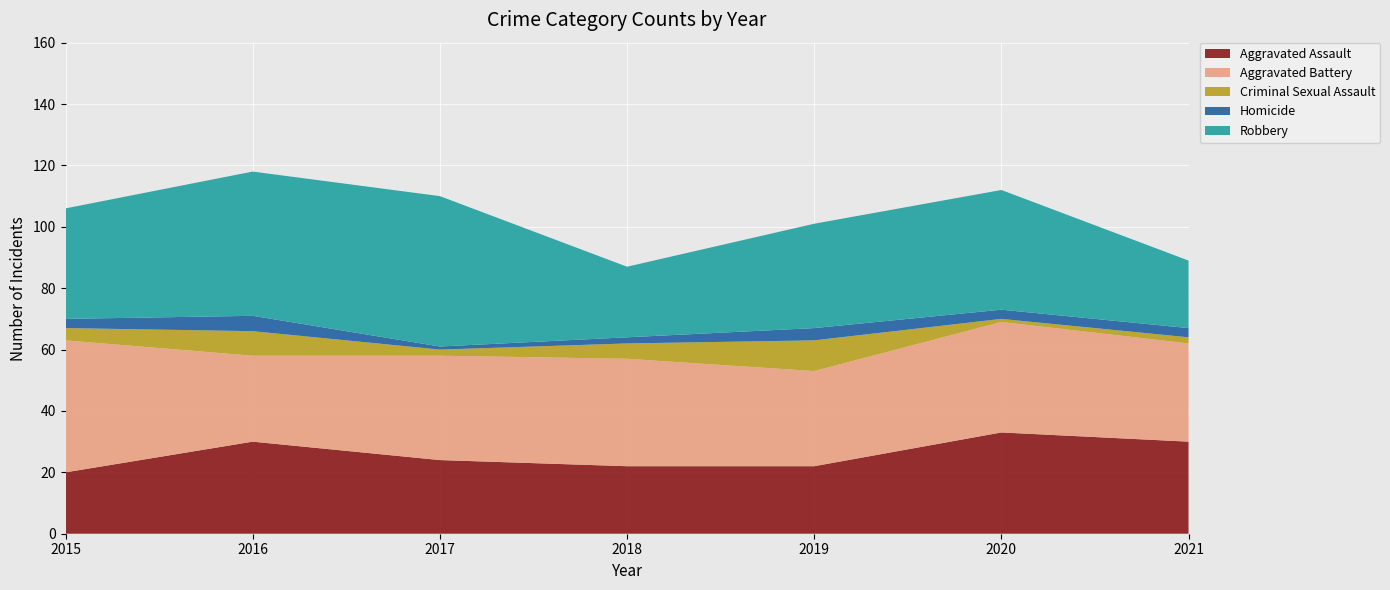

Reading left to right, list all the values displayed in this chart.

Aggravated Assault: 2015=20	2016=30	2017=24	2018=22	2019=22	2020=33	2021=30
Aggravated Battery: 2015=43	2016=28	2017=34	2018=35	2019=31	2020=36	2021=32
Criminal Sexual Assault: 2015=4	2016=8	2017=2	2018=5	2019=10	2020=1	2021=2
Homicide: 2015=3	2016=5	2017=1	2018=2	2019=4	2020=3	2021=3
Robbery: 2015=36	2016=47	2017=49	2018=23	2019=34	2020=39	2021=22